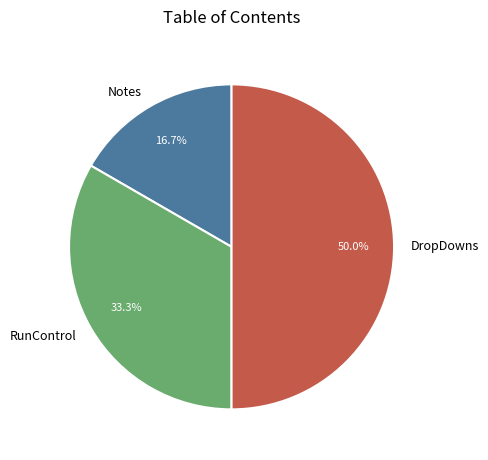

To the nearest percent, what is the difference between the Notes and RunControl slice percentages?

17%